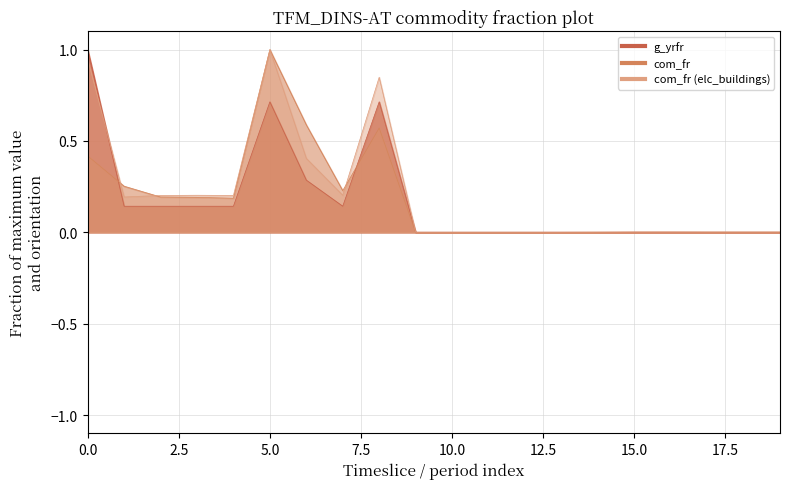

How many categories are shown in the chart?

20